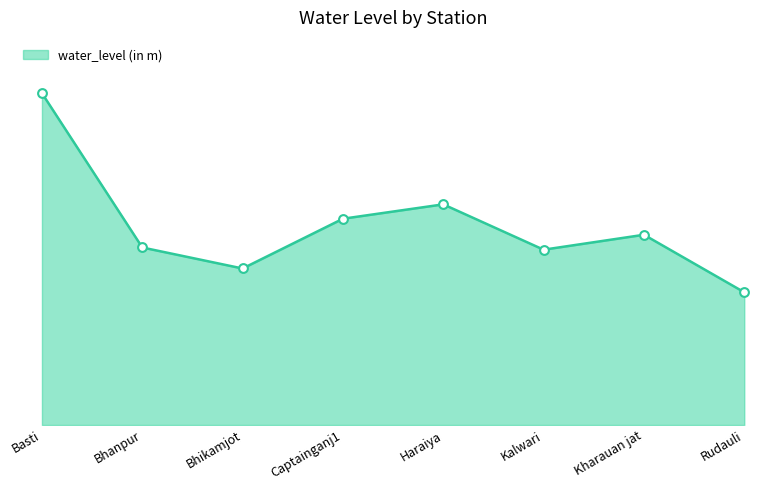

What is the ratio of the value at Haraiya to the value at Bhanpur?

1.2